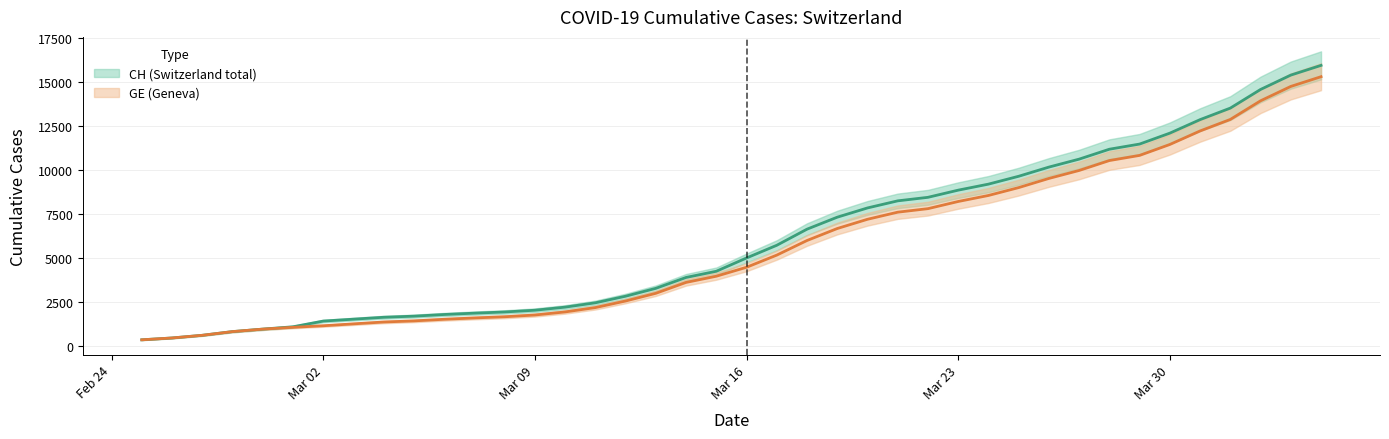

True or false: GE has more than 1 points higher than both neighbors.

False